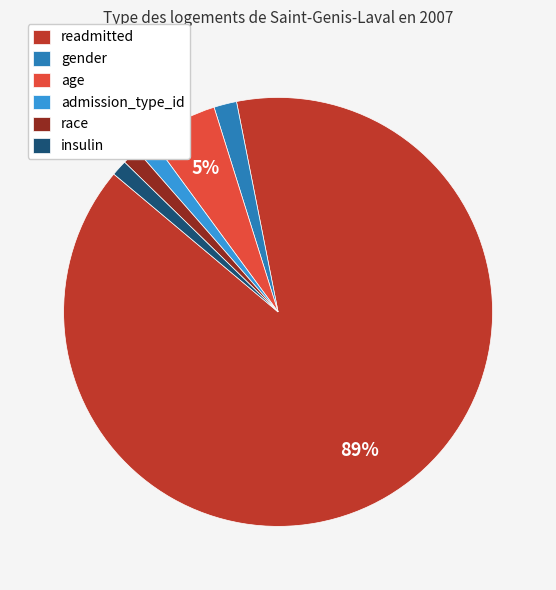

To the nearest percent, what is the average slice percentage?

17%